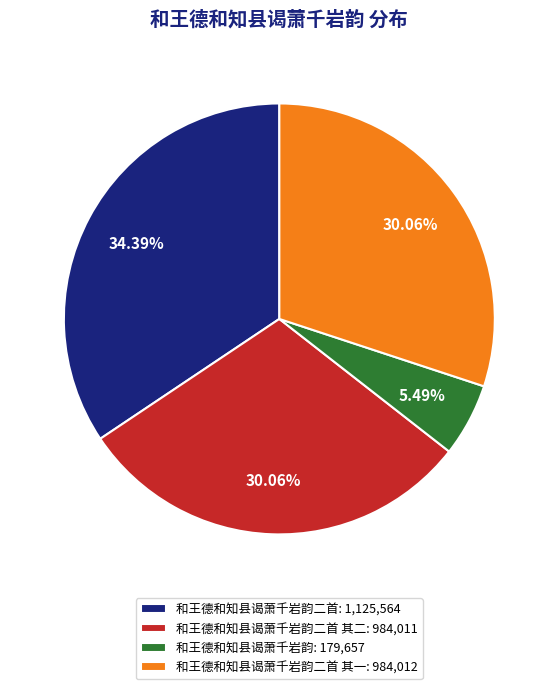

To the nearest percent, what is the difference between the largest and smallest slice percentages?

29%